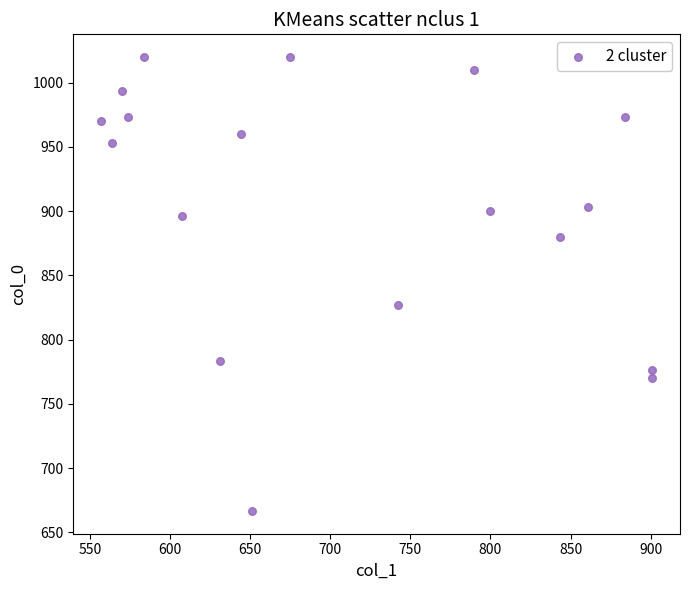

What Y value in the scatter plot is closest to 843?

826.7